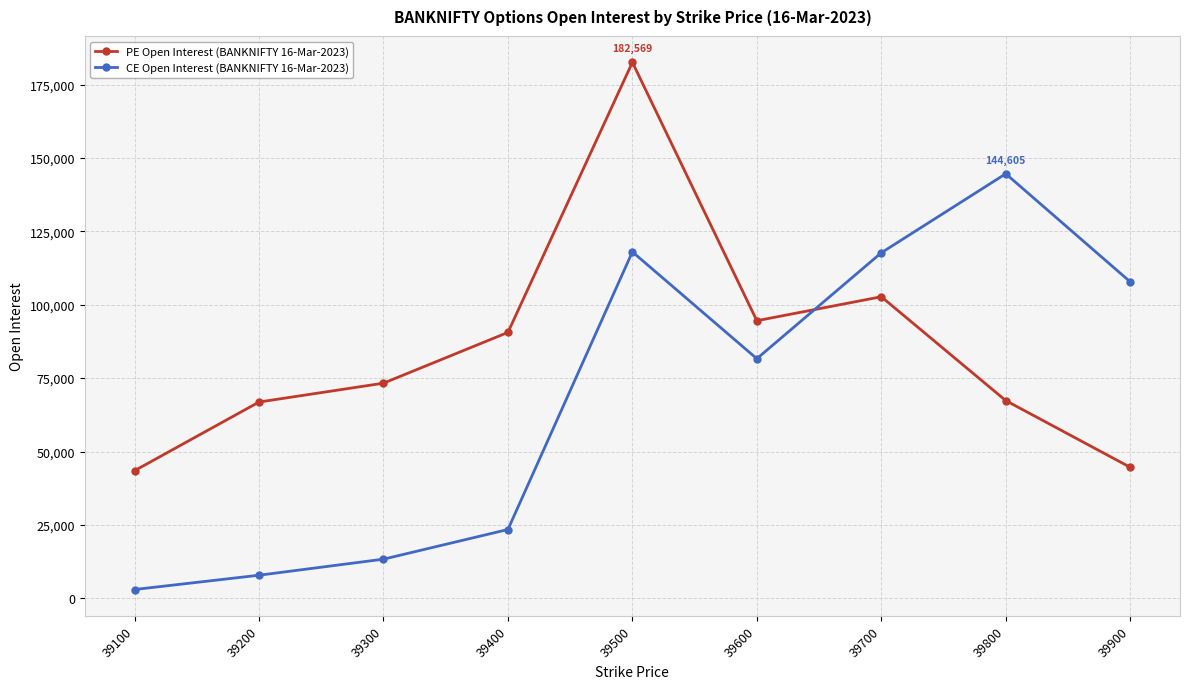

Read the CE Open Interest (BANKNIFTY 16-Mar-2023) value at 39400.

23433